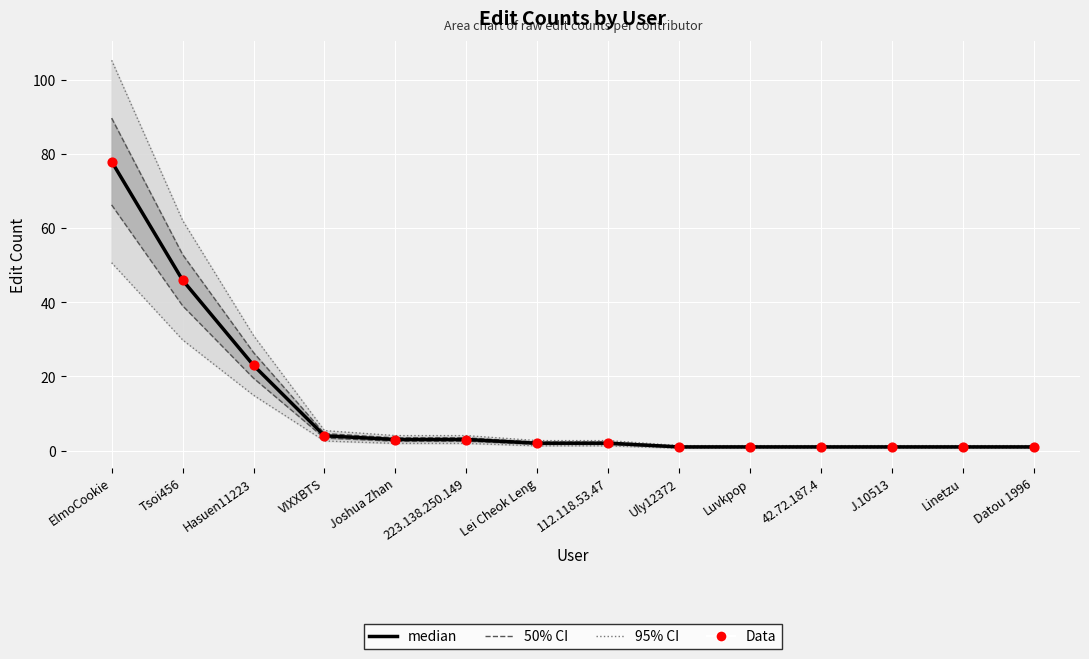

Is the value of median at Datou 1996 greater than the value of Data at Tsoi456?

No